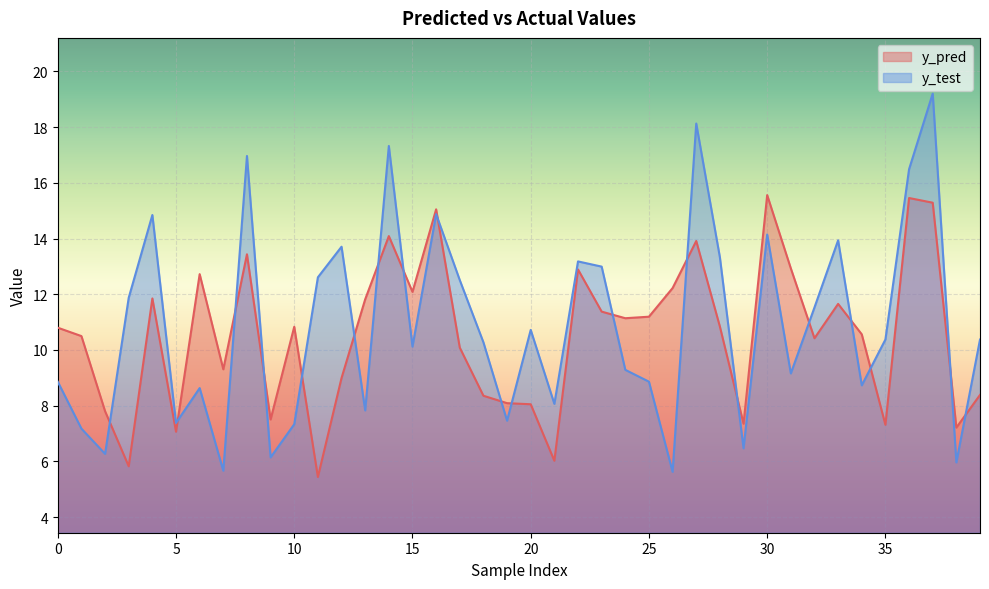

The y_pred series shows 11.8 at 4. True or false?

True